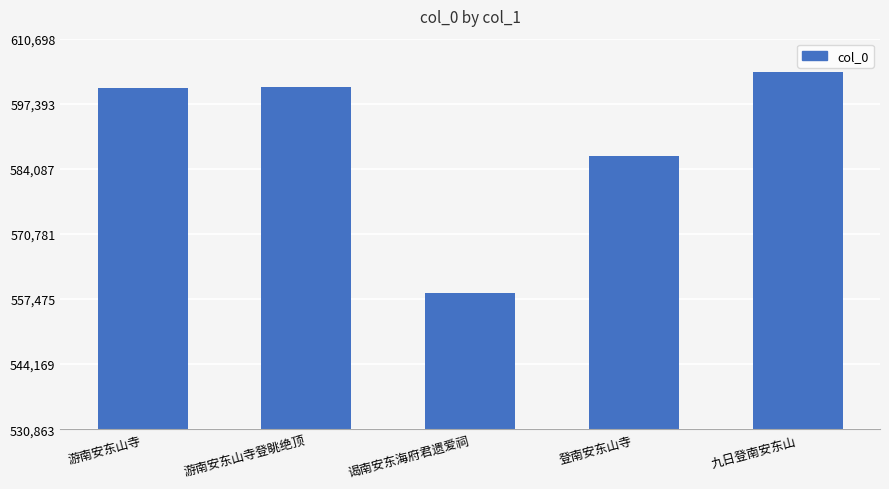

What is the value of the 3rd bar from the left?

558804